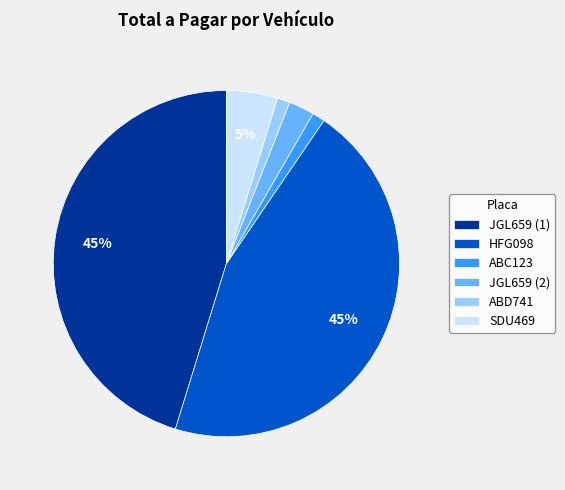

Which has a higher value, JGL659 (1) or ABC123?

JGL659 (1)